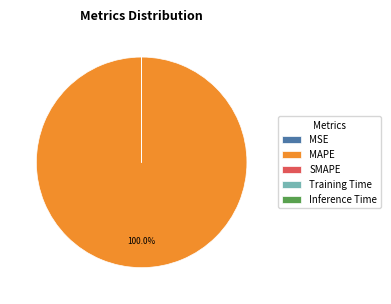

Is there any slice that represents more than half of the pie?

Yes